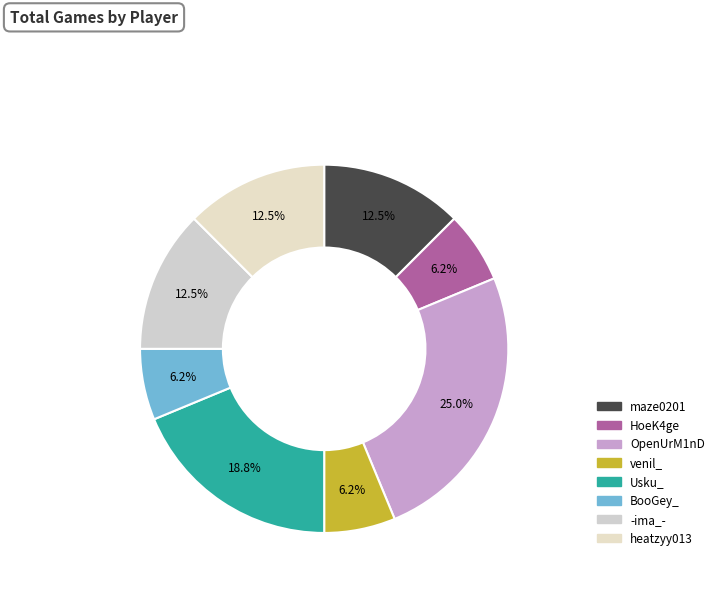

Is the sum of OpenUrM1nD and -ima_- greater than half?

No